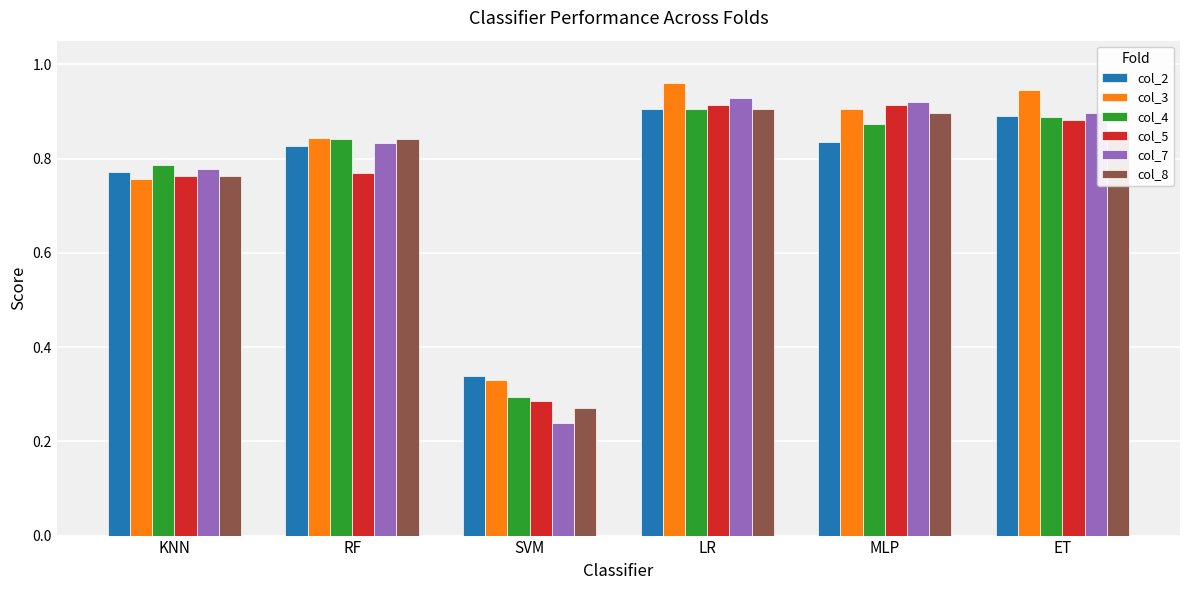

At which category does the chart reach its minimum across all series?

SVM